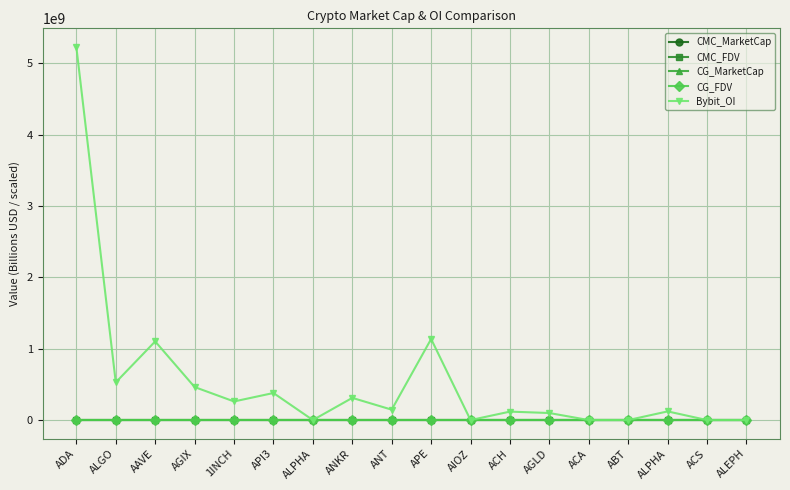

True or false: CMC_MarketCap has a value of 2.7 at ALGO.

False